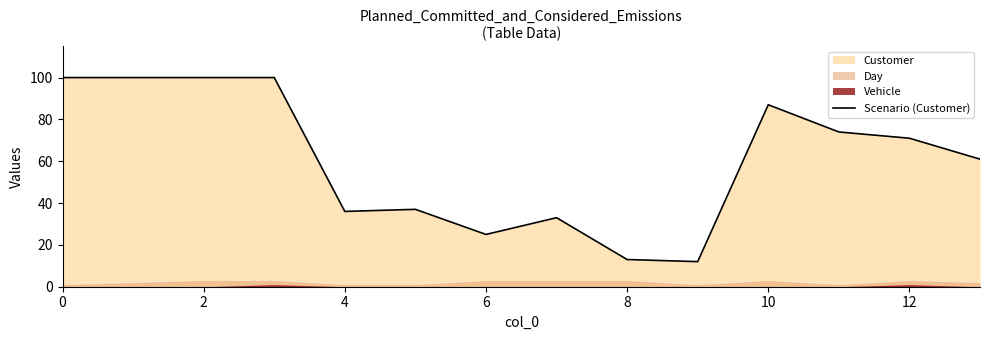

What is the ratio of the value at 11 to the value at 10?

0.9